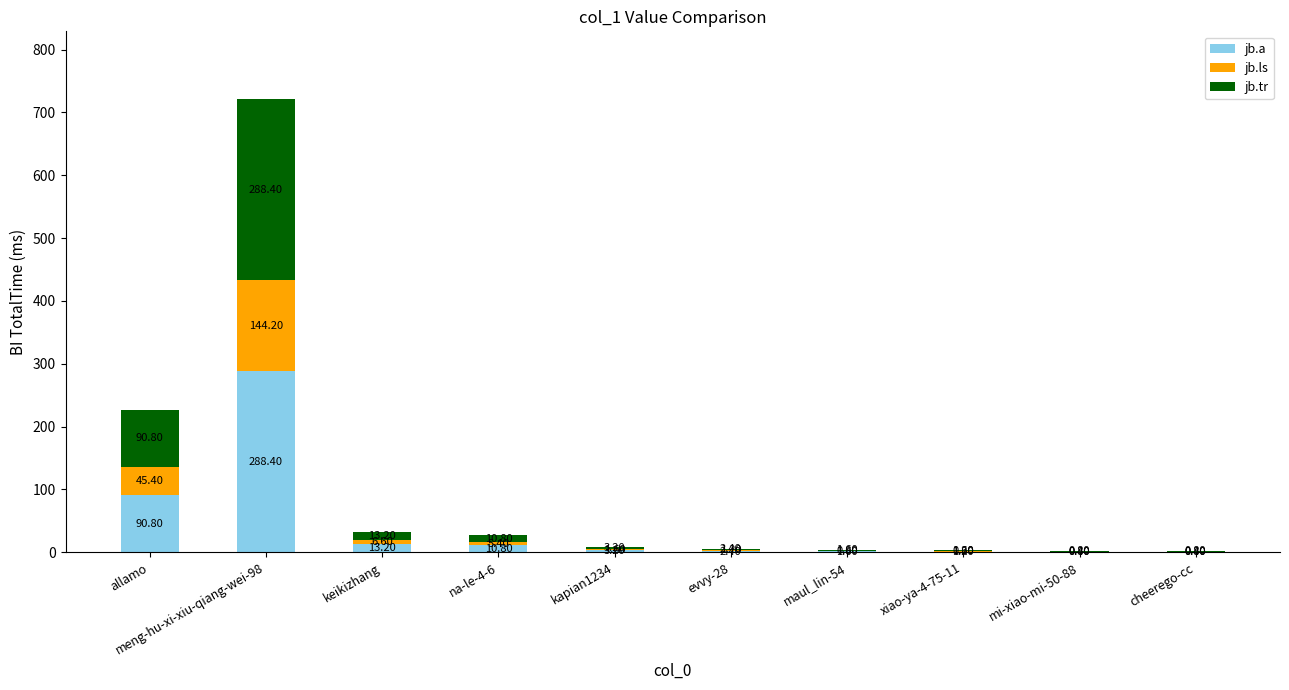

What is the total value across all series at meng-hu-xi-xiu-qiang-wei-98?

721.0